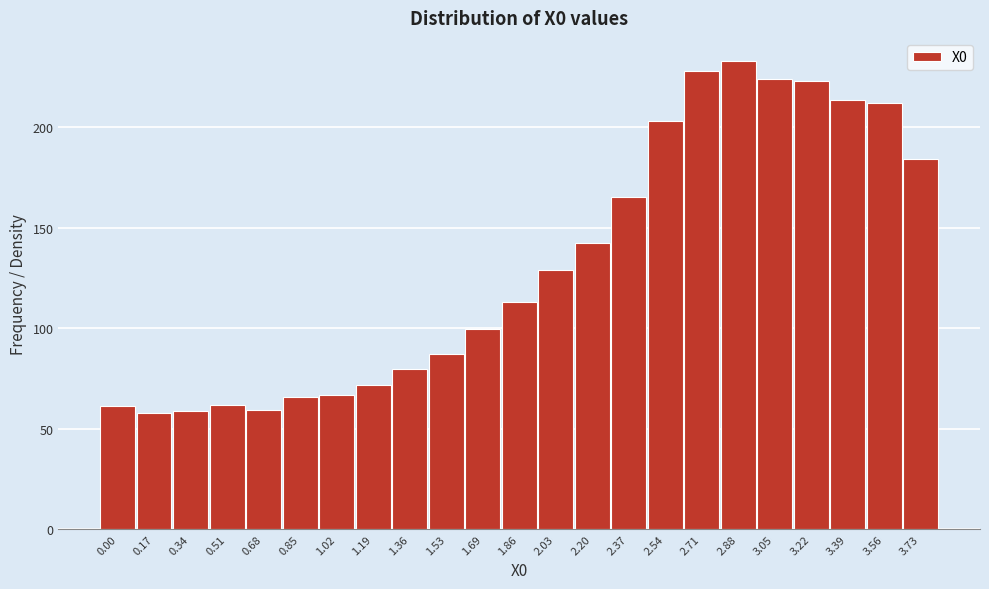

What position from the left is 2.20?

14